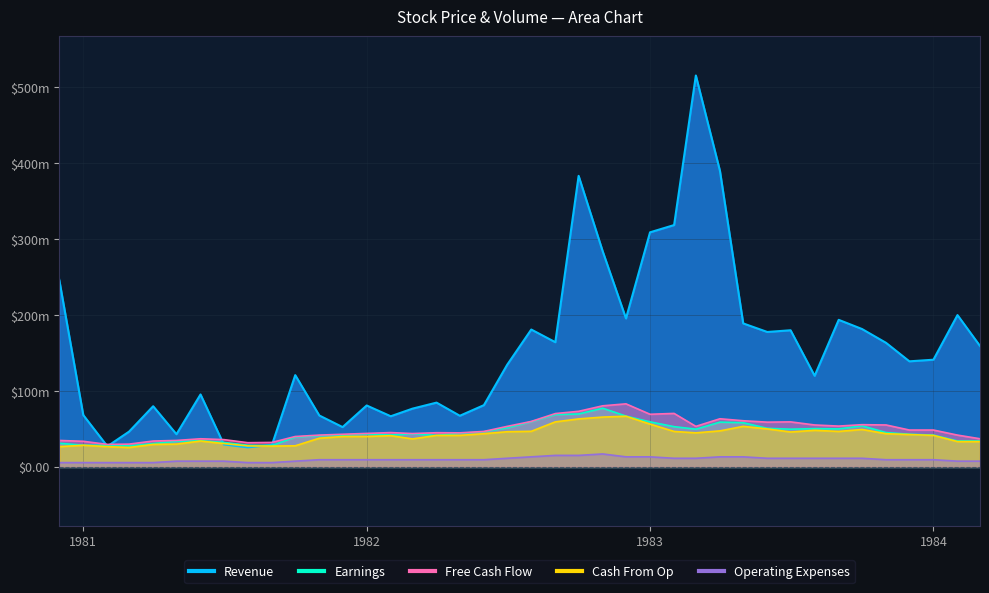

The Cash From Op series shows 46734068.1 at 1983-09-01. True or false?

True